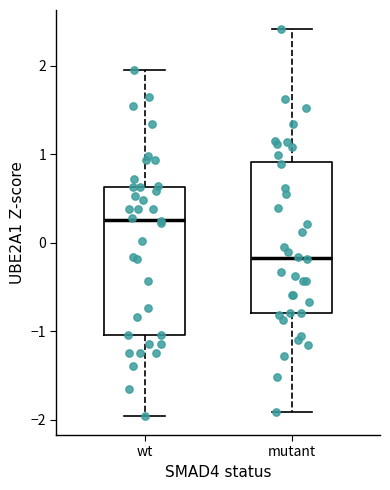

Reading left to right, read every box against the y-axis: the position of its median line, the range the box covers, and the ends of its whiskers. The values are not printed on the chart, so give them approximately, as read against the axis.

wt: median 0.3, box -1.0 to 0.6, whiskers -2.0 to 1.9
mutant: median -0.2, box -0.8 to 0.9, whiskers -1.9 to 2.4